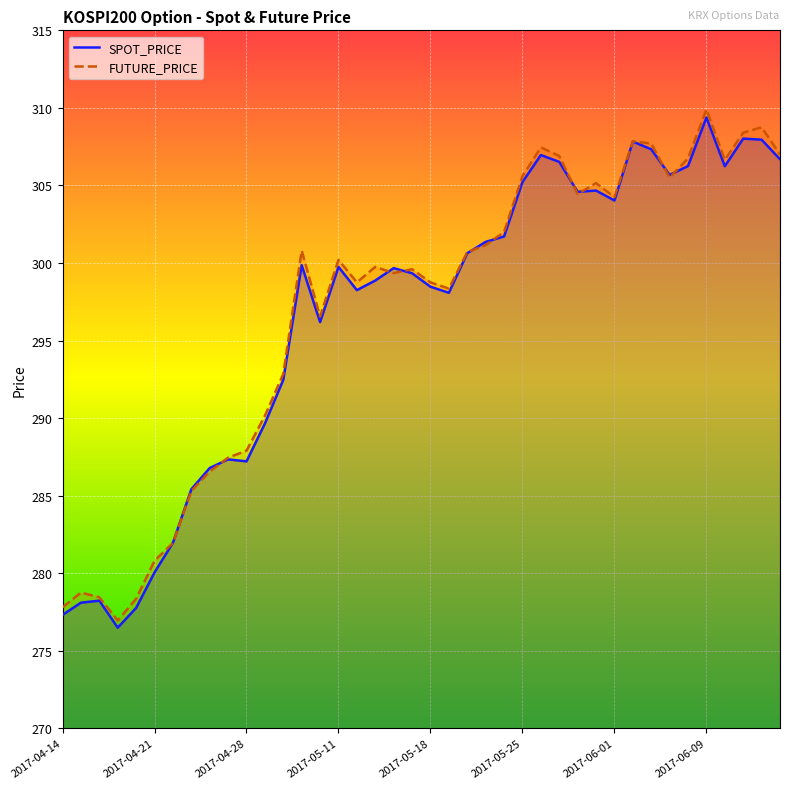

At which category is the sum across all series the highest?

2017-06-09